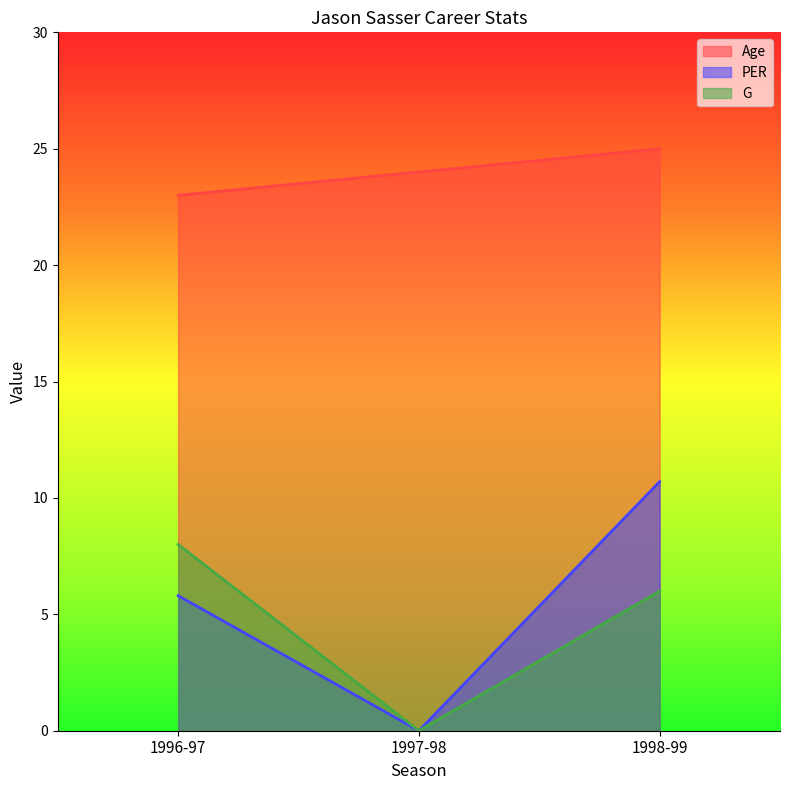

At which category does the chart reach its peak across all series?

1998-99